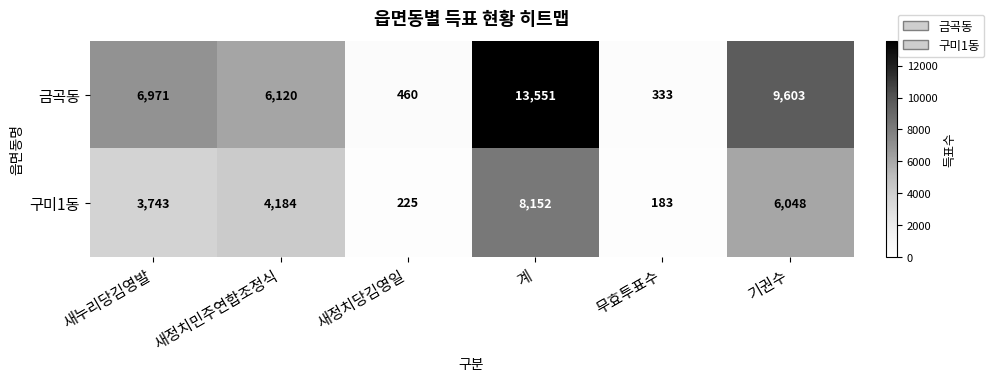

Count the number of categories in the chart.

6